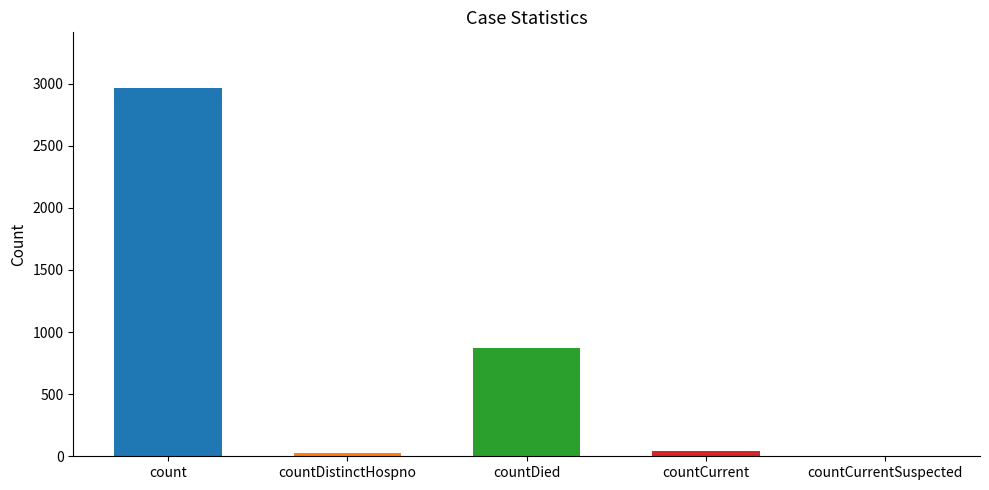

Reading right to left, transcribe all the data shown in this chart.

0	40	872	24	2968